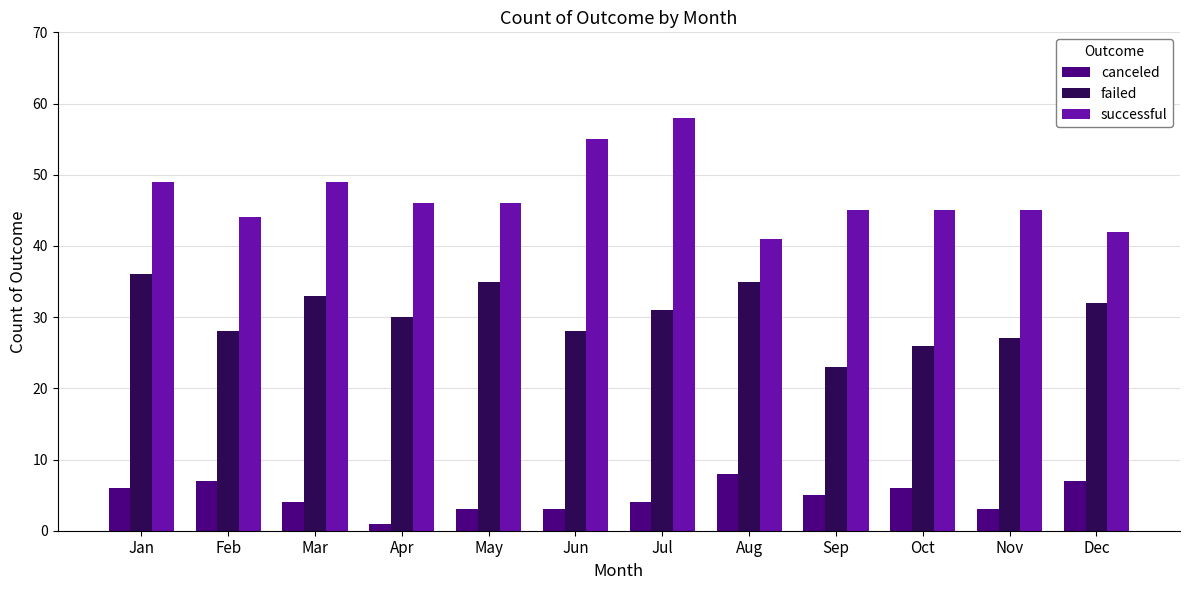

At which label does failed reach its minimum?

Sep